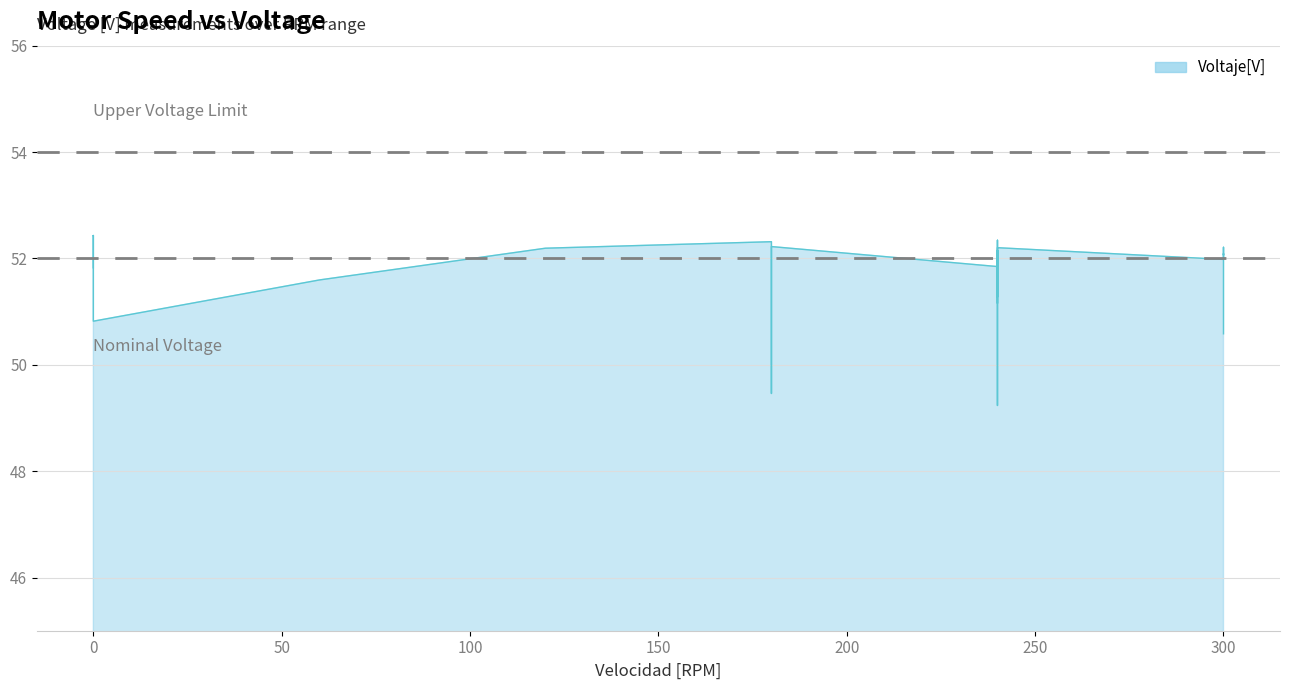

What is the difference between the values at 240 and 180?

0.1